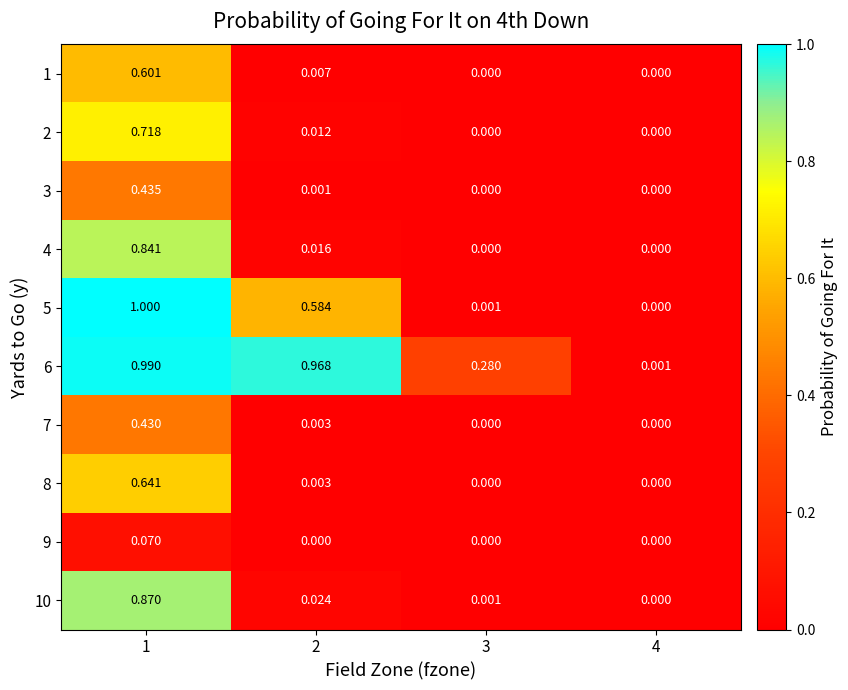

Which series changed the most between 1 and 4?

5